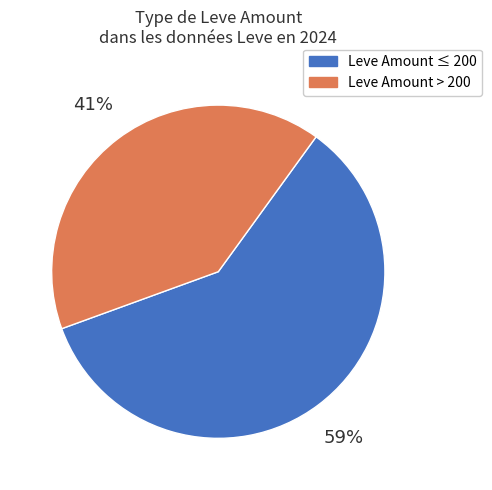

Is there a majority slice in this chart?

Yes